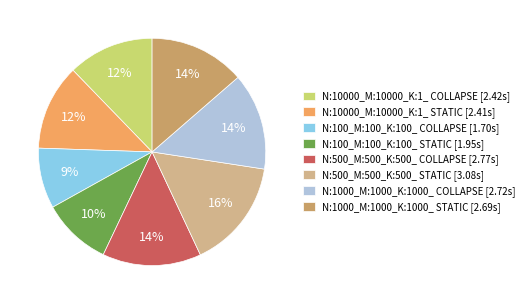

The N:500_M:500_K:500_ STATIC slice represents 24% of the pie. True or false?

False